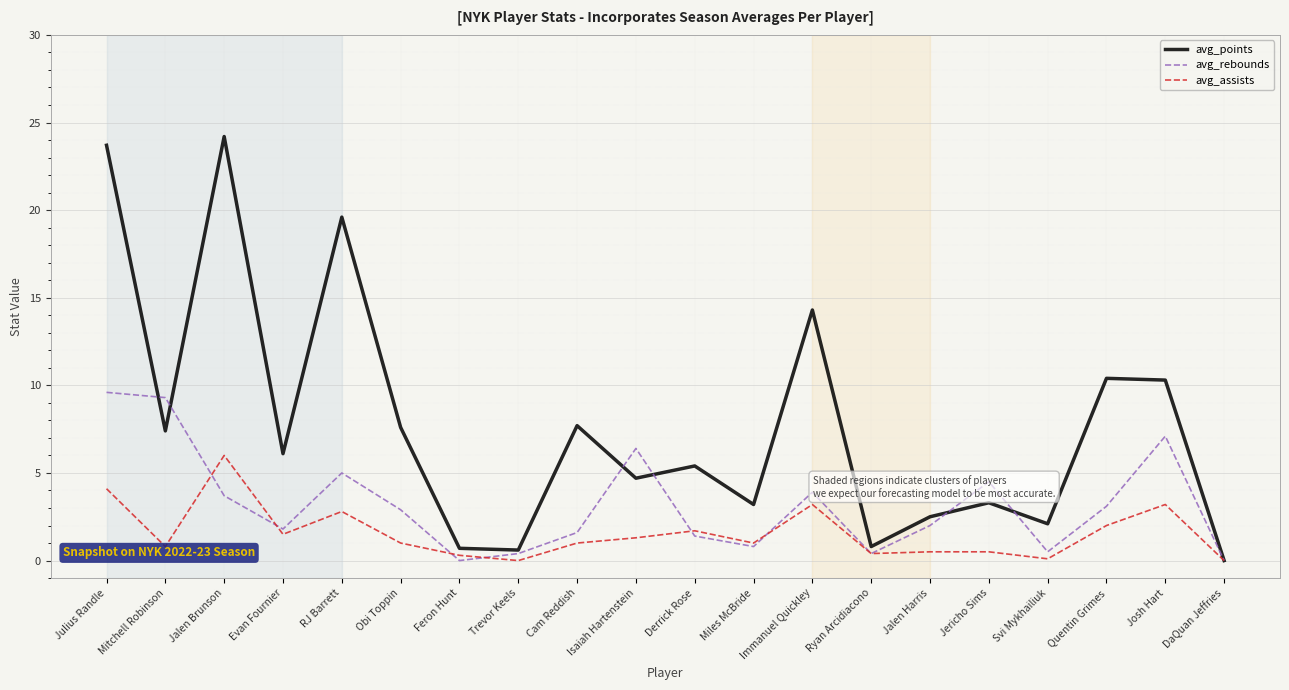

At RJ Barrett, list the series in order from largest to smallest.

avg_points, avg_rebounds, avg_assists